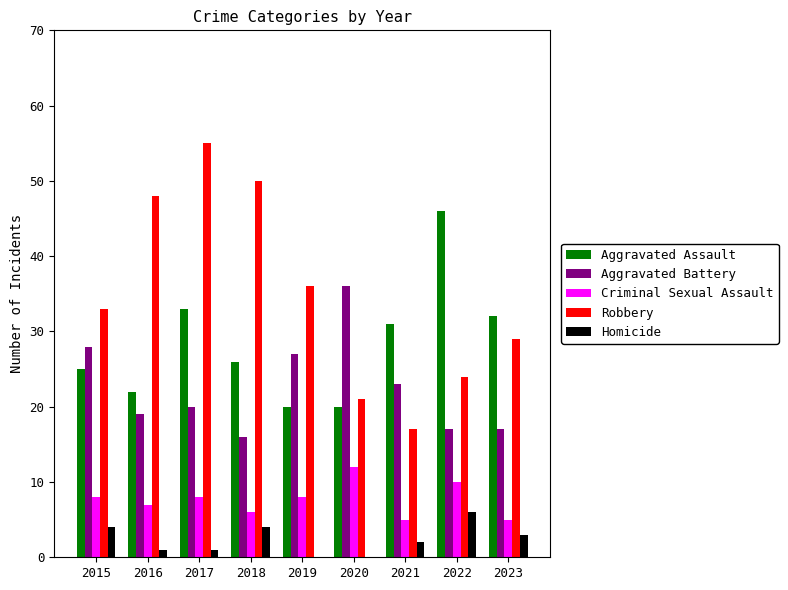

Which series has the largest total across all categories?

Robbery